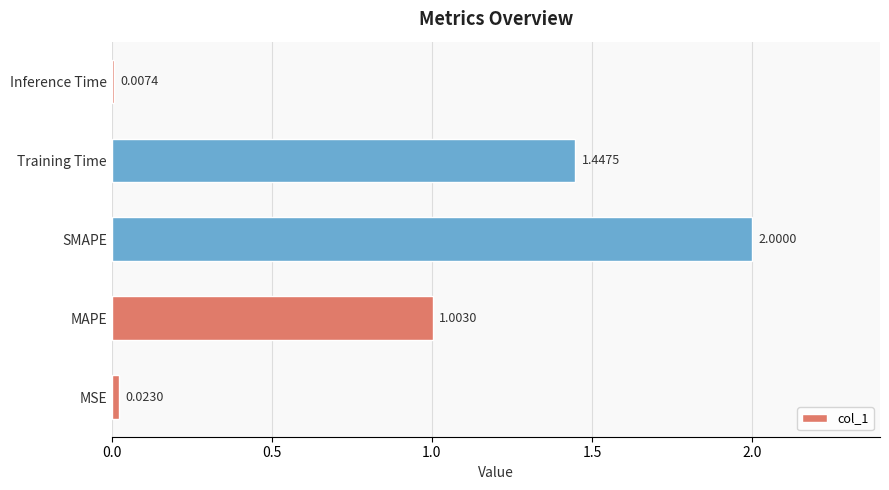

What is the ratio of the value at MAPE to the value at SMAPE?

0.5